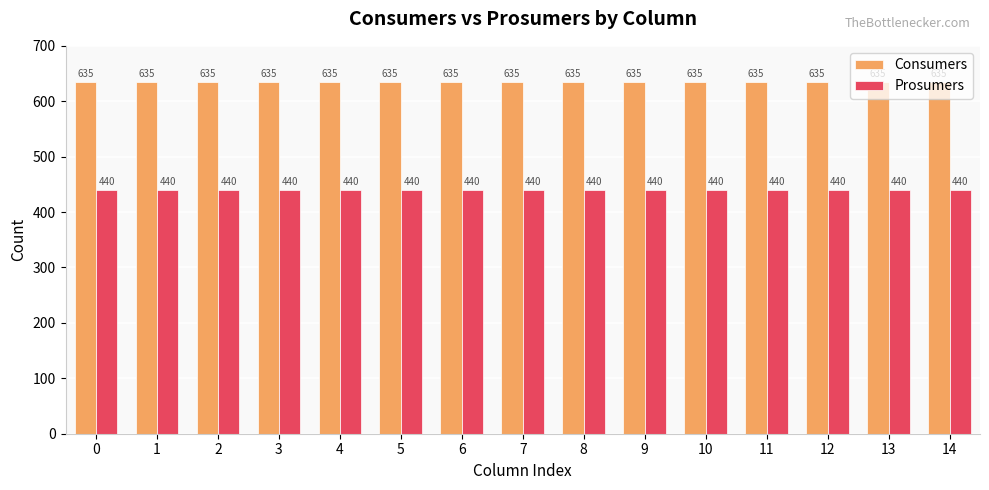

How many groups of bars are there?

15